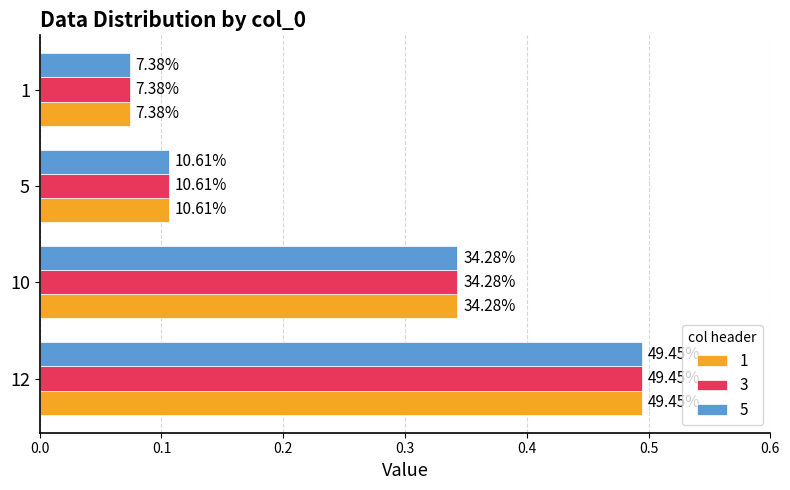

List the labels in order of 3 value, largest first.

12, 10, 5, 1